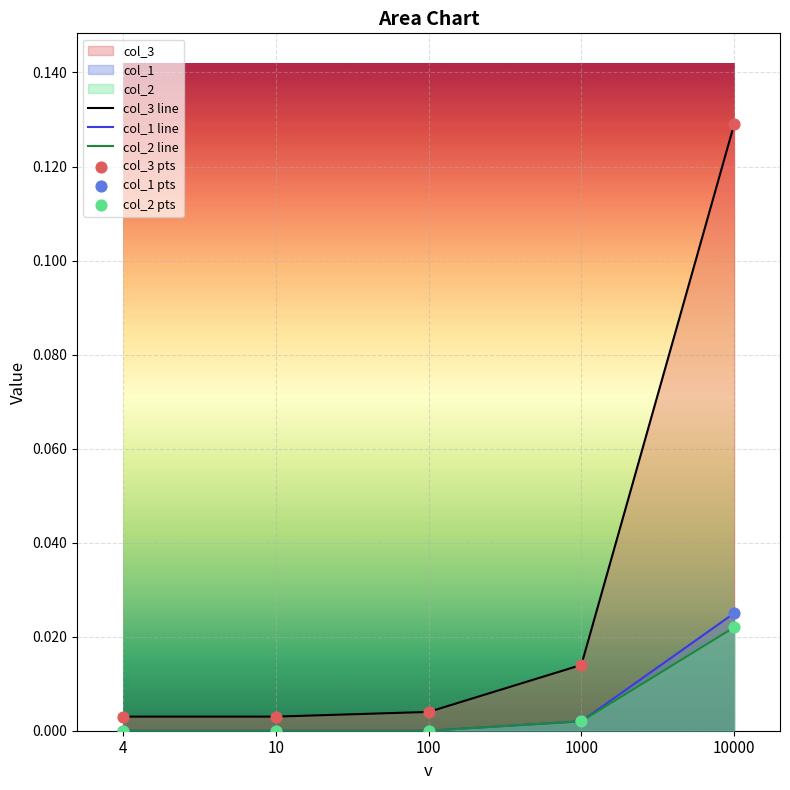

Which series has the largest total across all categories?

col_3 line